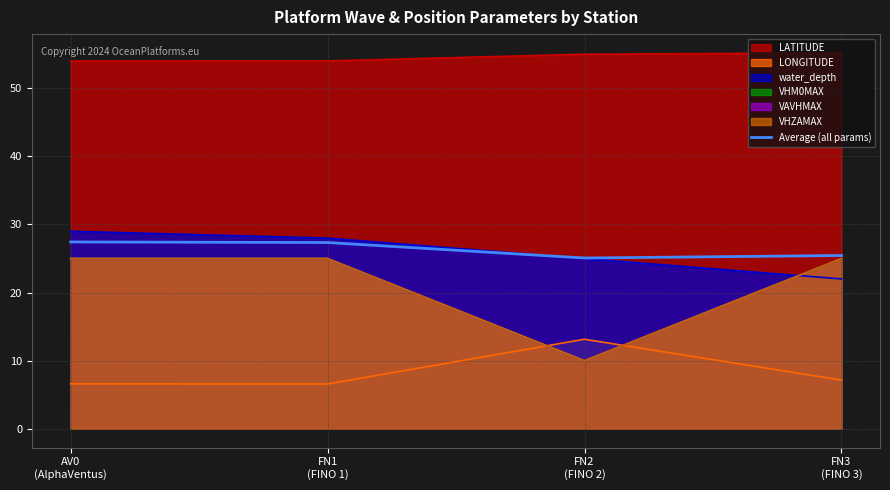

Reading left to right, transcribe all the data shown in this chart.

27.4	27.3	25.1	25.4